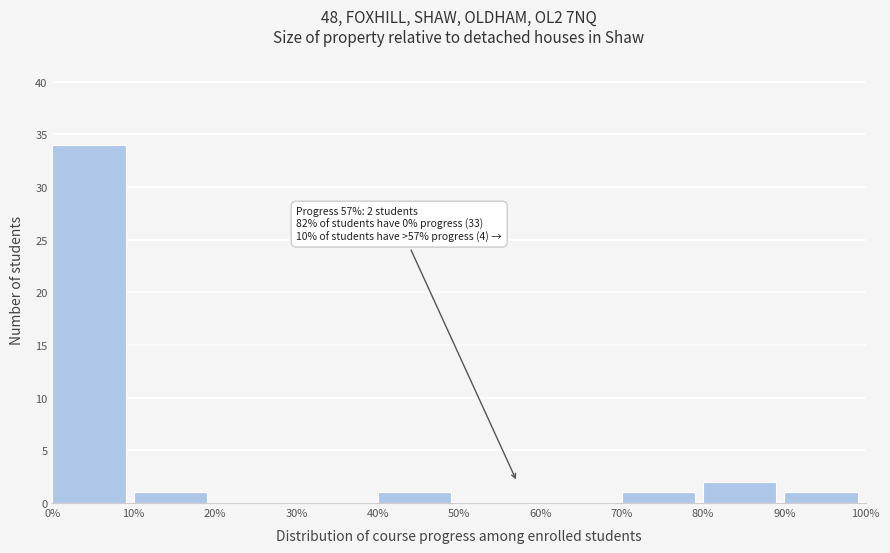

Over which range of the x-axis is the bar tallest?

0% to 10%